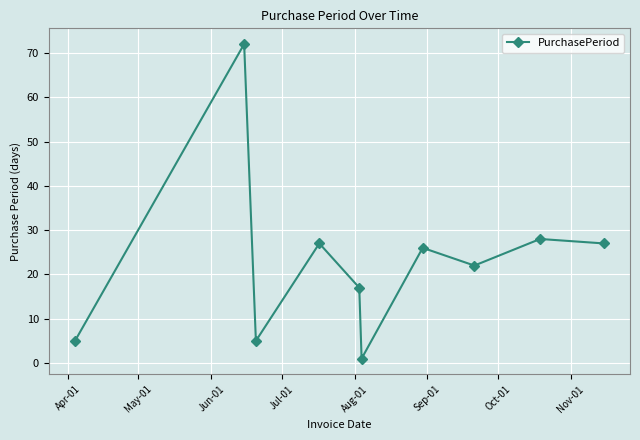

What is the difference between the maximum and second lowest values?

67